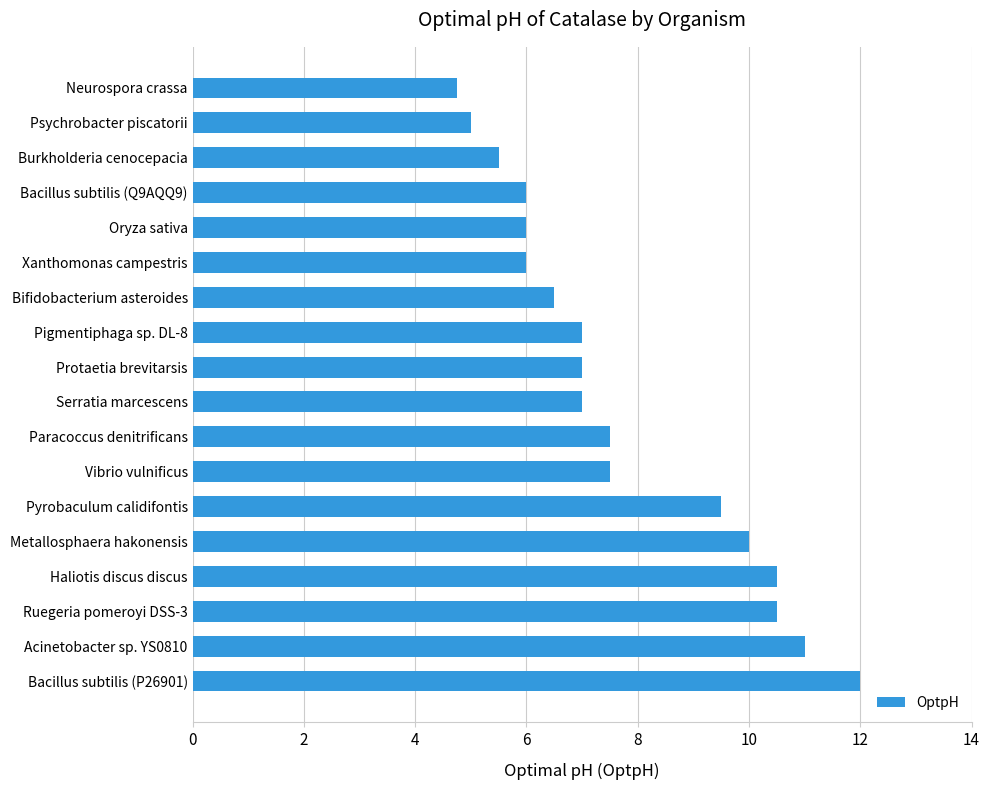

Which category has the highest value across all series?

Bacillus subtilis (P26901)